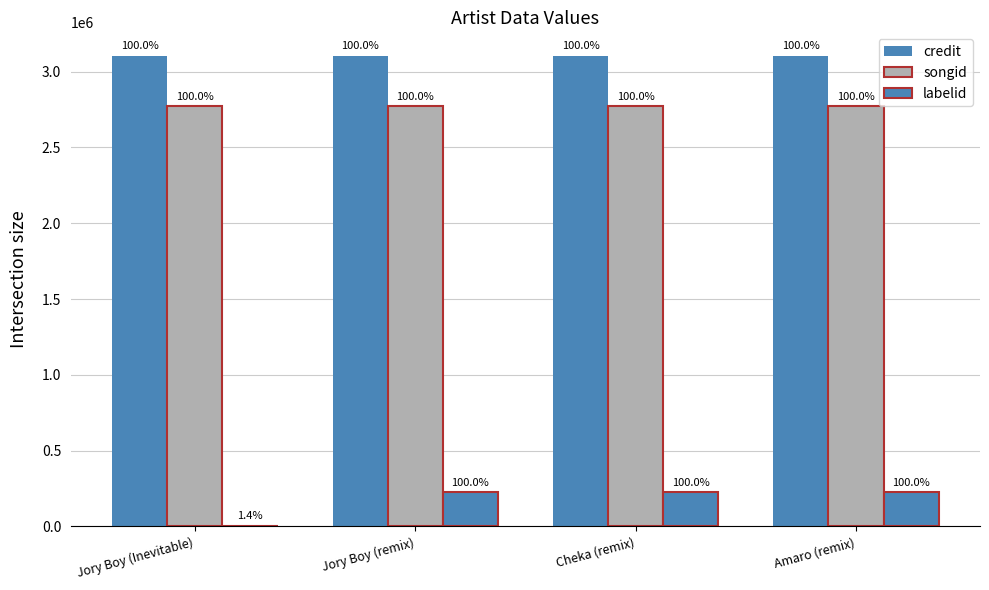

Are the bars grouped side by side (vs. stacked)?

Yes